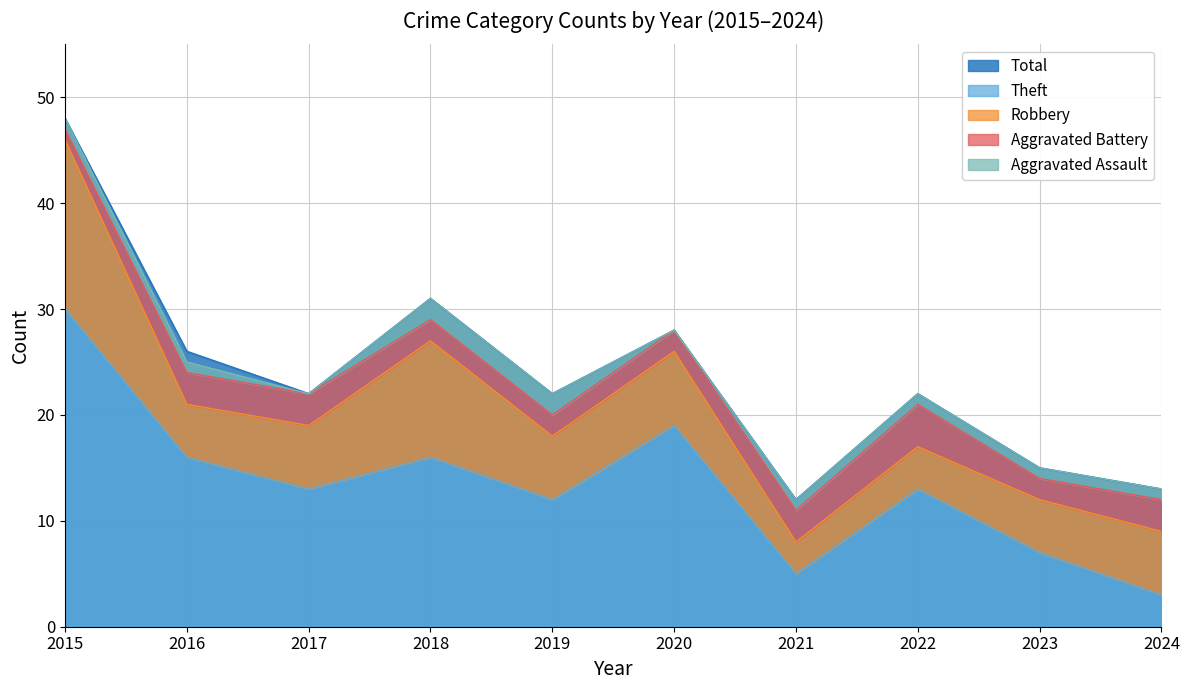

Rank the categories by Total value from highest to lowest.

2015, 2018, 2020, 2016, 2017, 2019, 2022, 2023, 2024, 2021